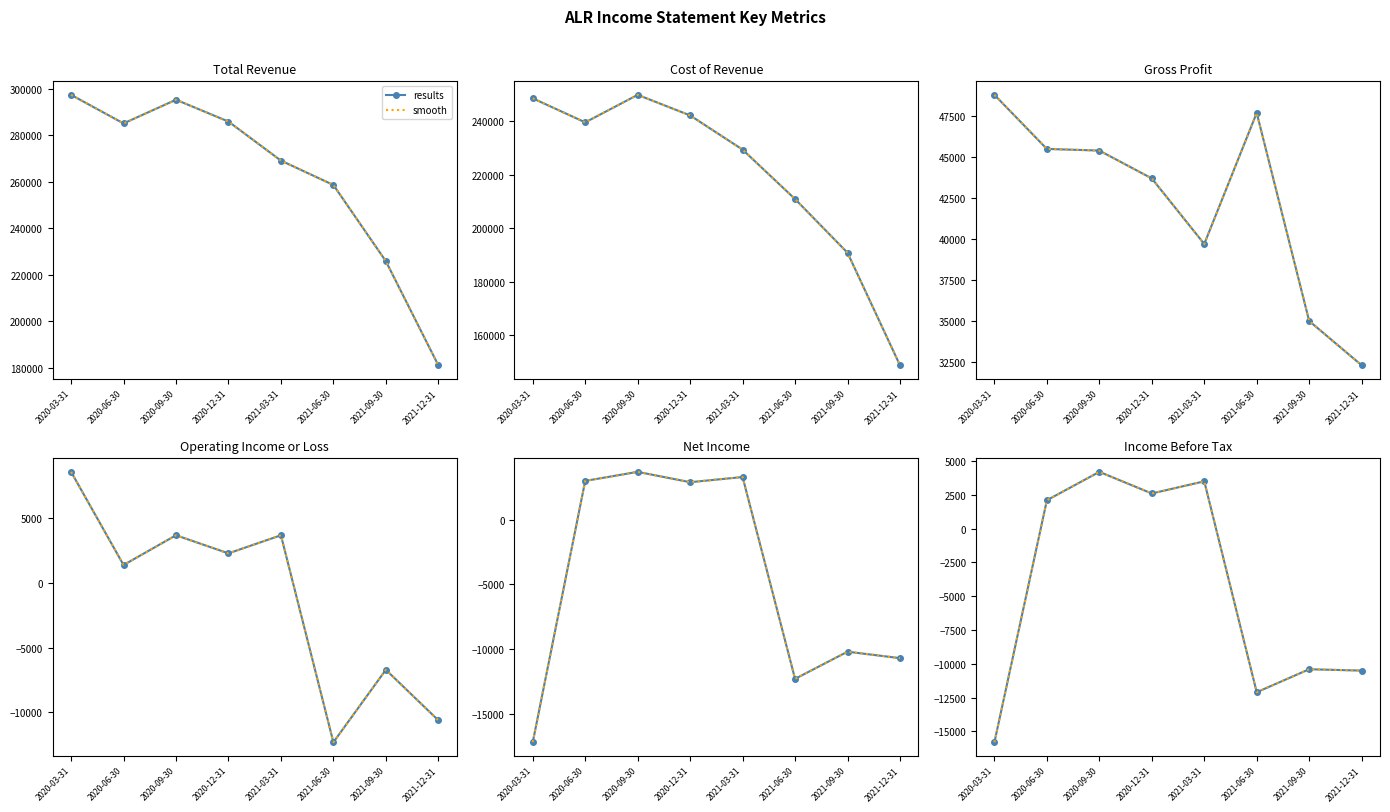

What is the sum of all smooth values?

-36400